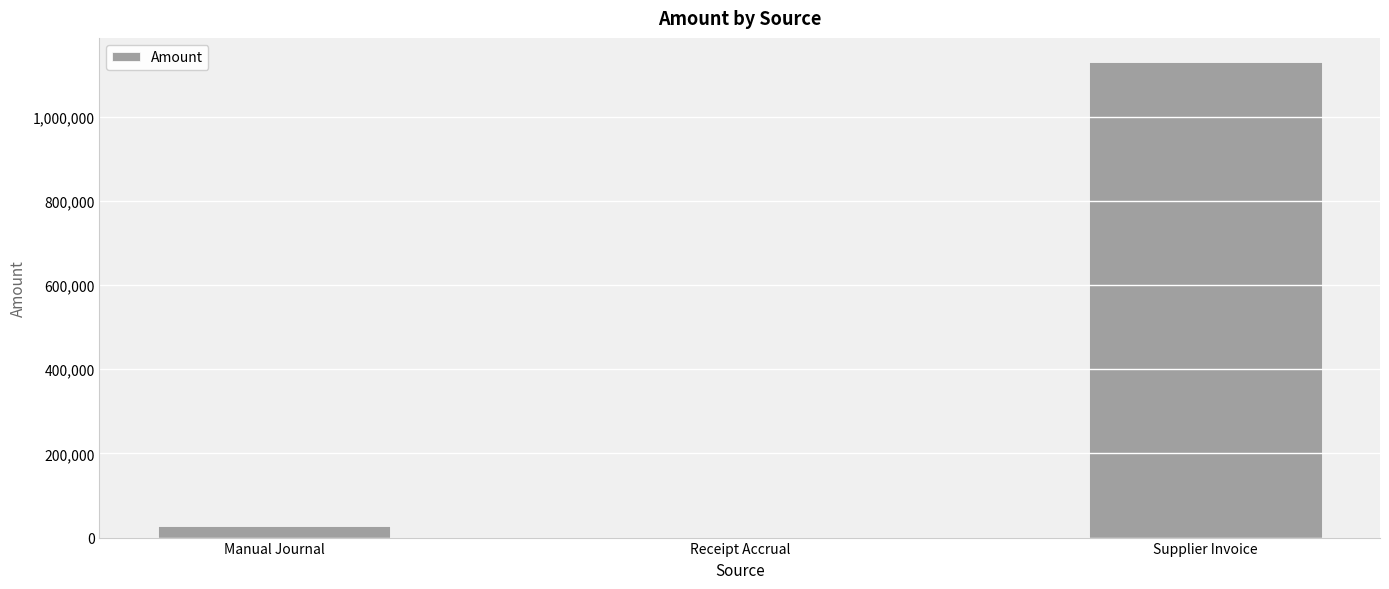

What is the maximum value shown in the chart?

1130666.1